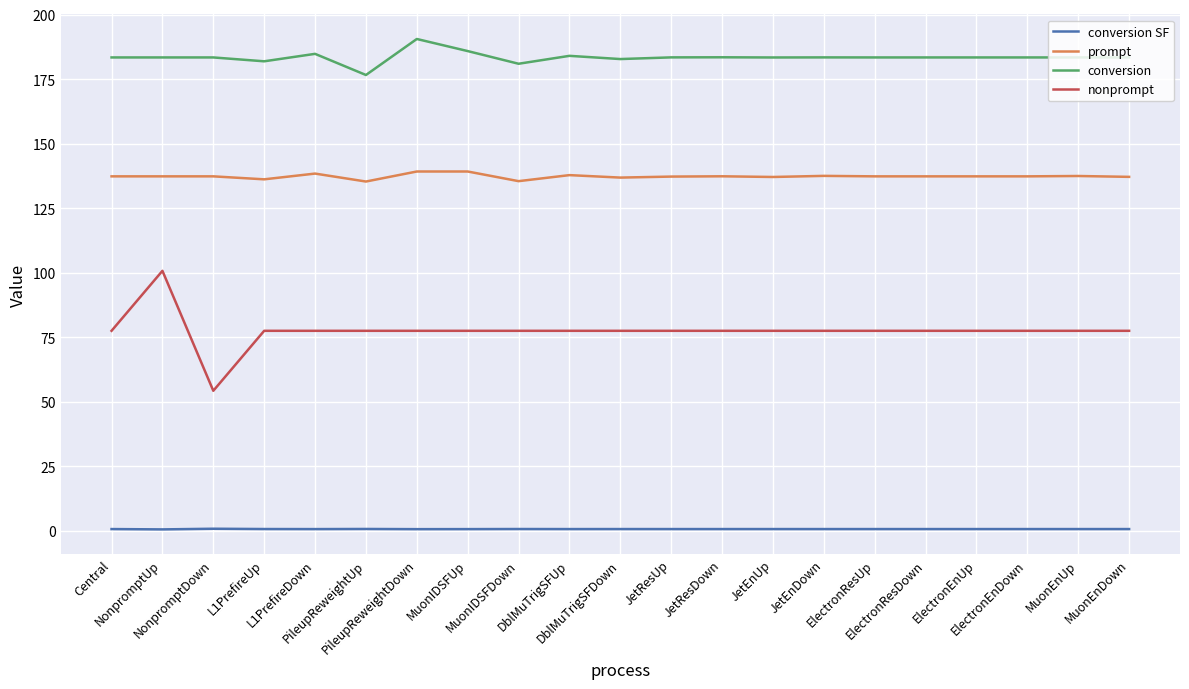

What is the minimum value shown in the chart?

0.5